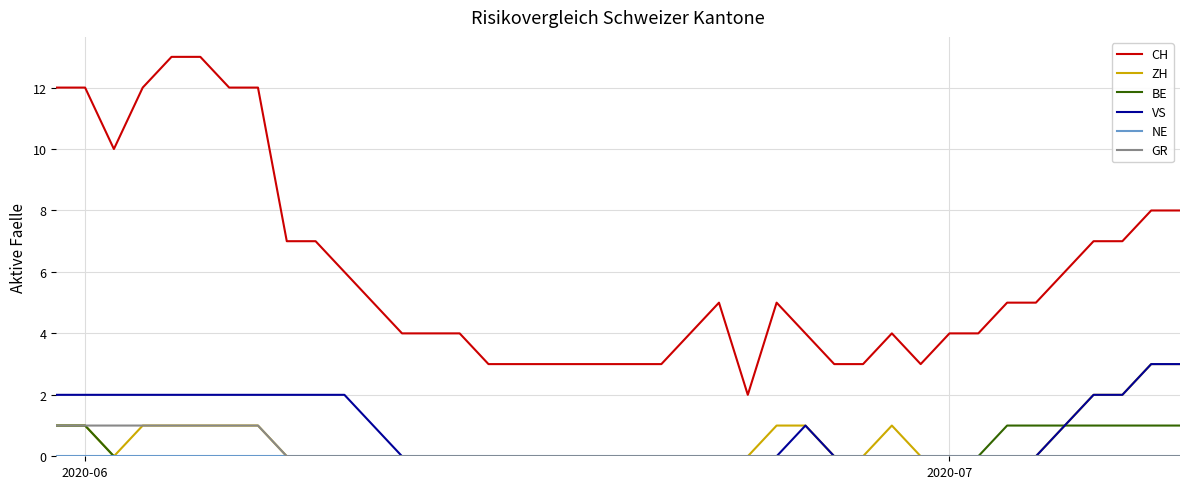

Which series has the largest total across all categories?

CH